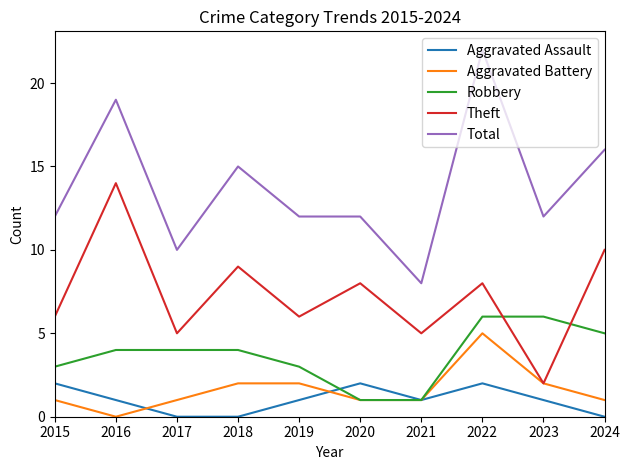

Rank the series by their maximum value, from lowest to highest.

Aggravated Assault, Aggravated Battery, Robbery, Theft, Total